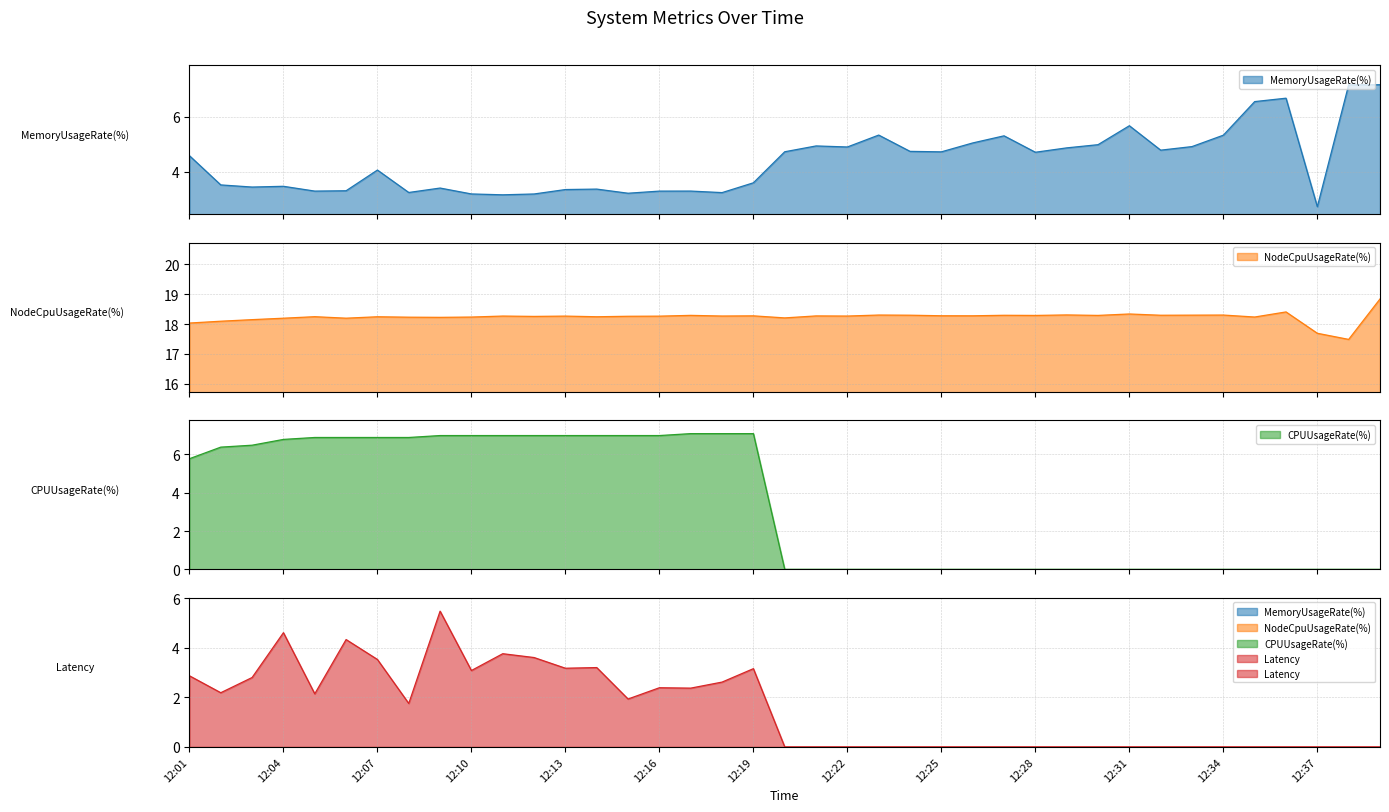

What are all the series names shown in the legend?

MemoryUsageRate(%), NodeCpuUsageRate(%), CPUUsageRate(%), Latency